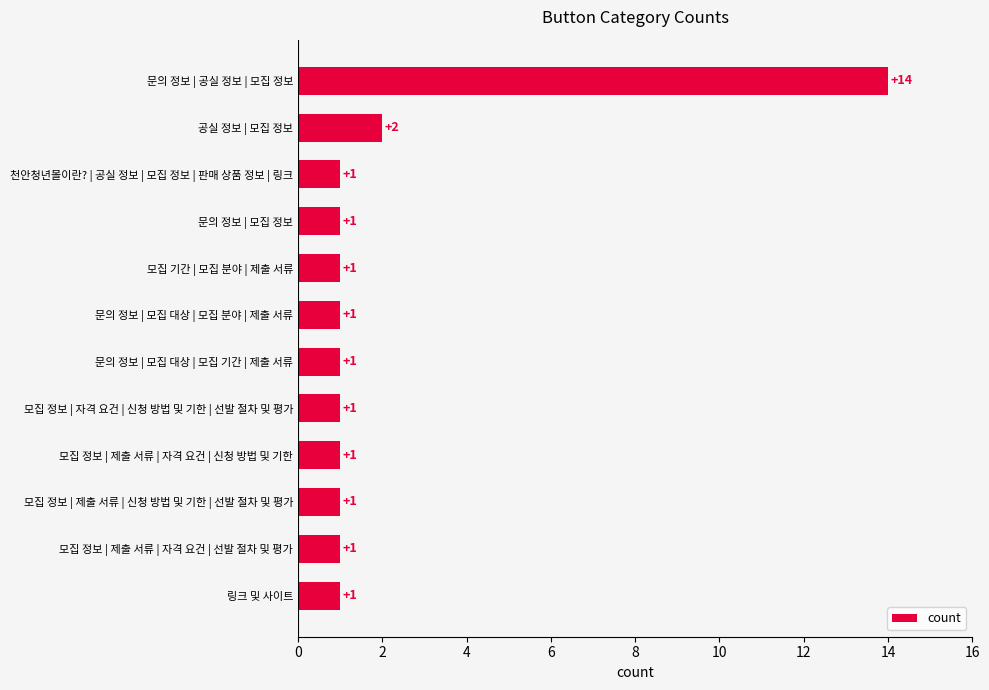

Reading top to bottom, extract all data points from this chart.

문의 정보 | 공실 정보 | 모집 정보=14	공실 정보 | 모집 정보=2	천안청년몰이란? | 공실 정보 | 모집 정보 | 판매 상품 정보 | 링크=1	문의 정보 | 모집 정보=1	모집 기간 | 모집 분야 | 제출 서류=1	문의 정보 | 모집 대상 | 모집 분야 | 제출 서류=1	문의 정보 | 모집 대상 | 모집 기간 | 제출 서류=1	모집 정보 | 자격 요건 | 신청 방법 및 기한 | 선발 절차 및 평가=1	모집 정보 | 제출 서류 | 자격 요건 | 신청 방법 및 기한=1	모집 정보 | 제출 서류 | 신청 방법 및 기한 | 선발 절차 및 평가=1	모집 정보 | 제출 서류 | 자격 요건 | 선발 절차 및 평가=1	링크 및 사이트=1